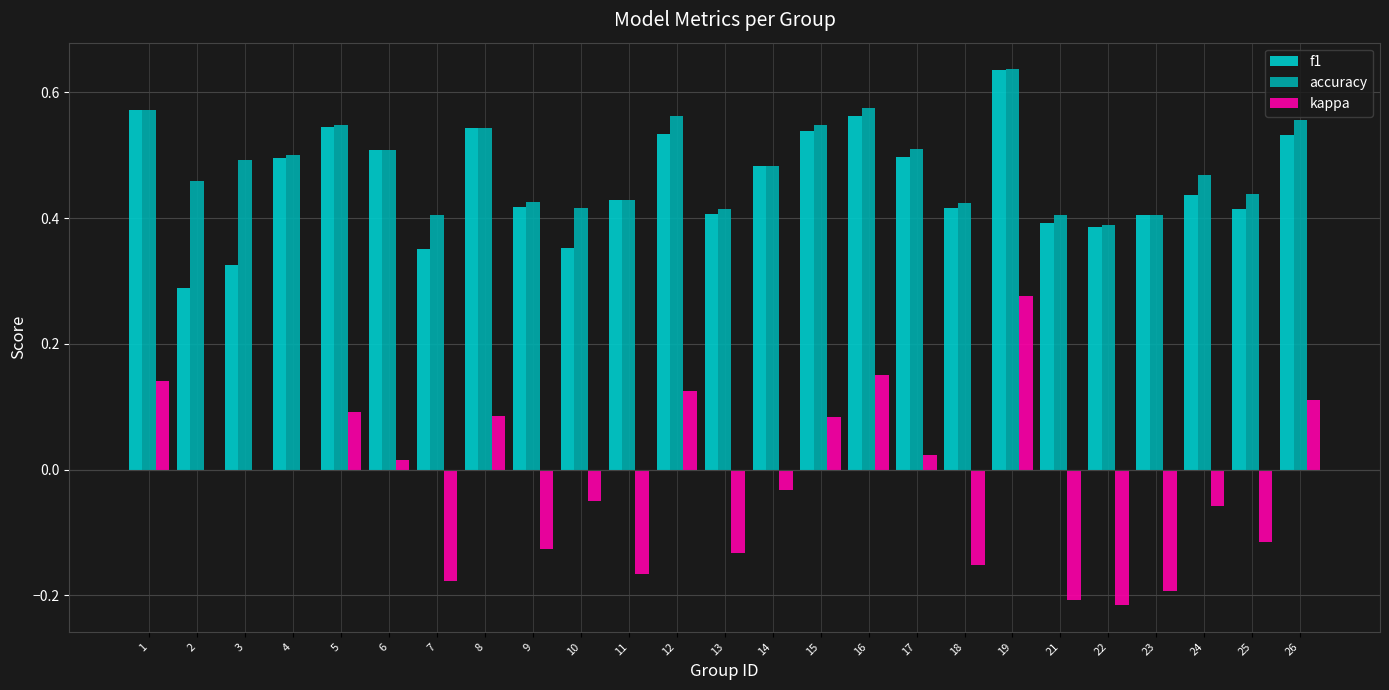

What is the sum of all kappa values?

-0.5